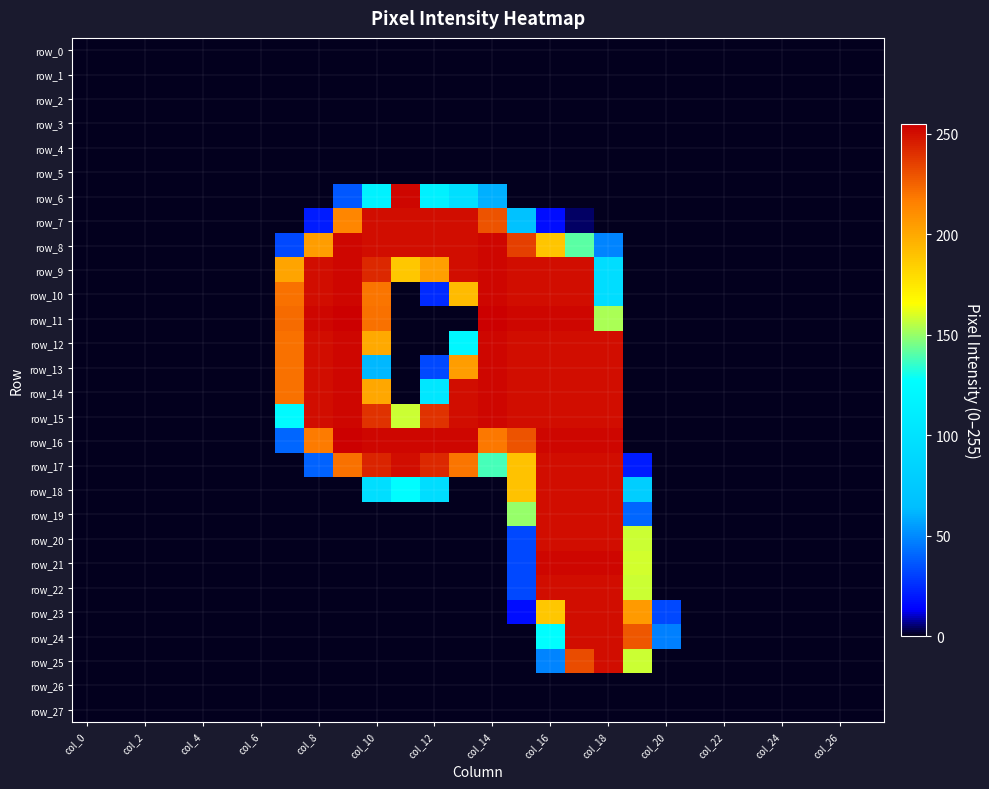

What is the sum of all row_9 values?

2692